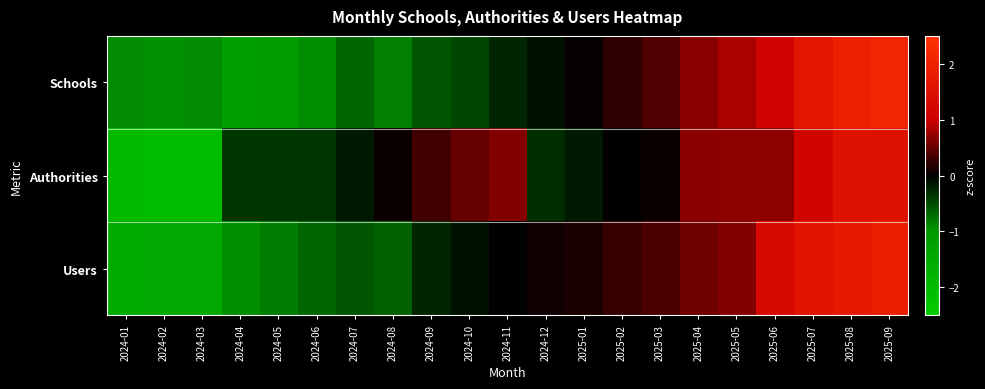

Which series changed the most between 2025-03 and 2025-06?

Users